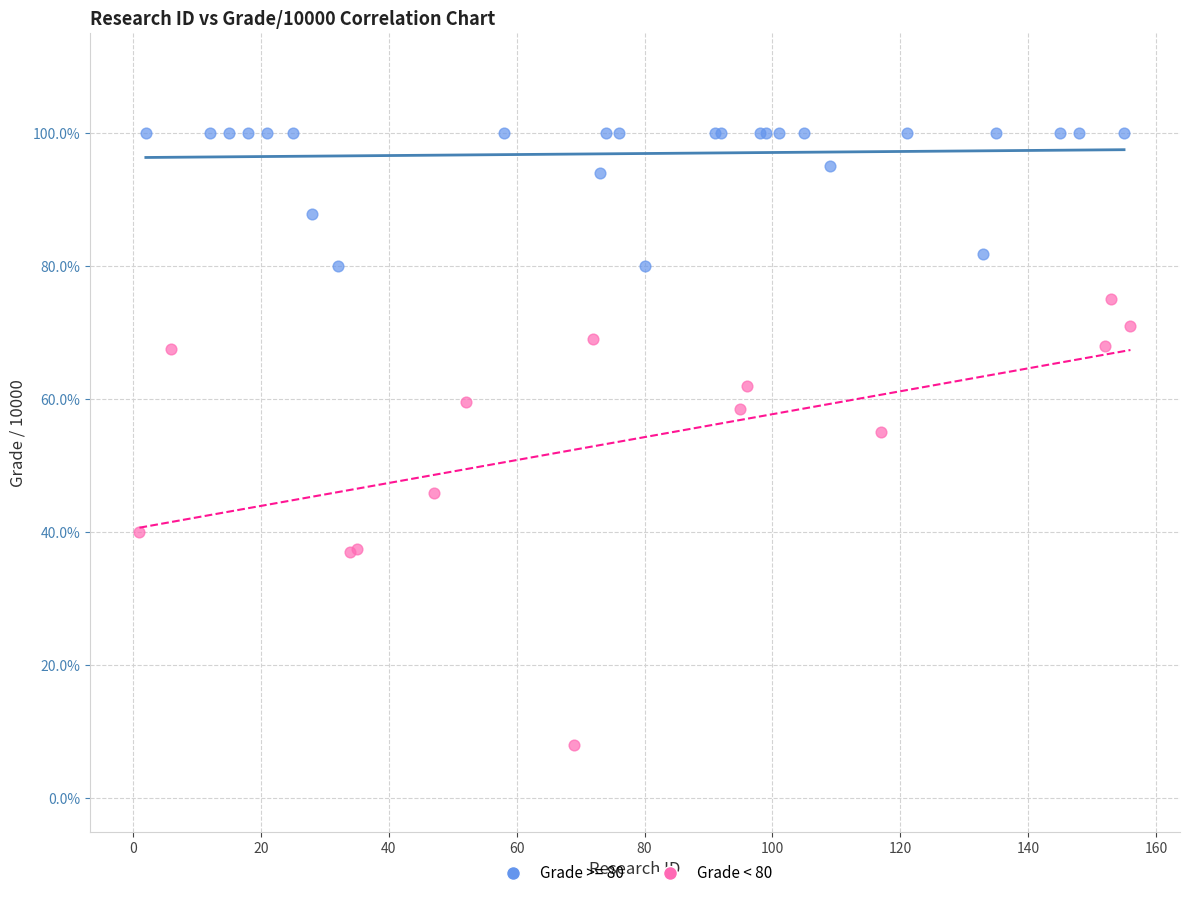

Which series contains the lowest Y value?

Grade < 80